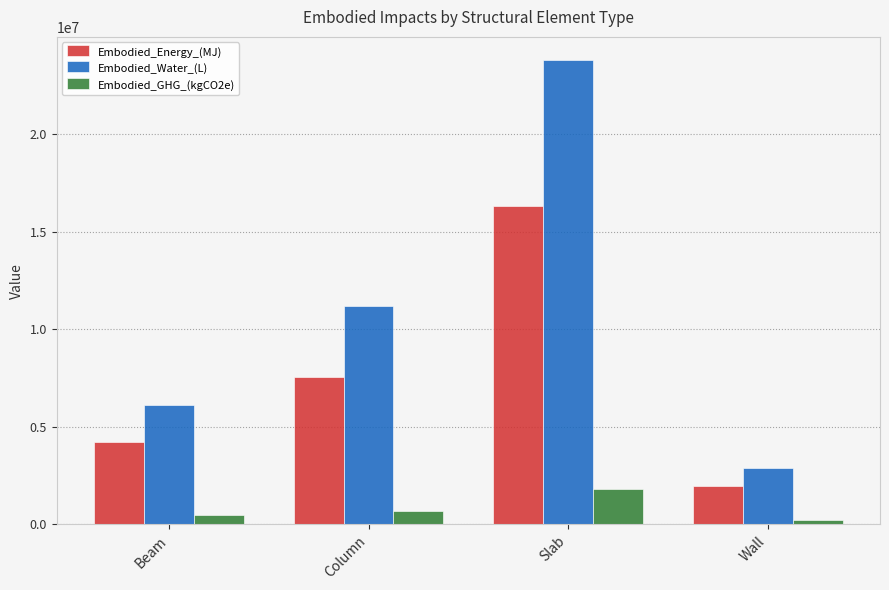

What is the value of the Embodied_Energy_(MJ) bar at the 4th from the left?

1973861.9